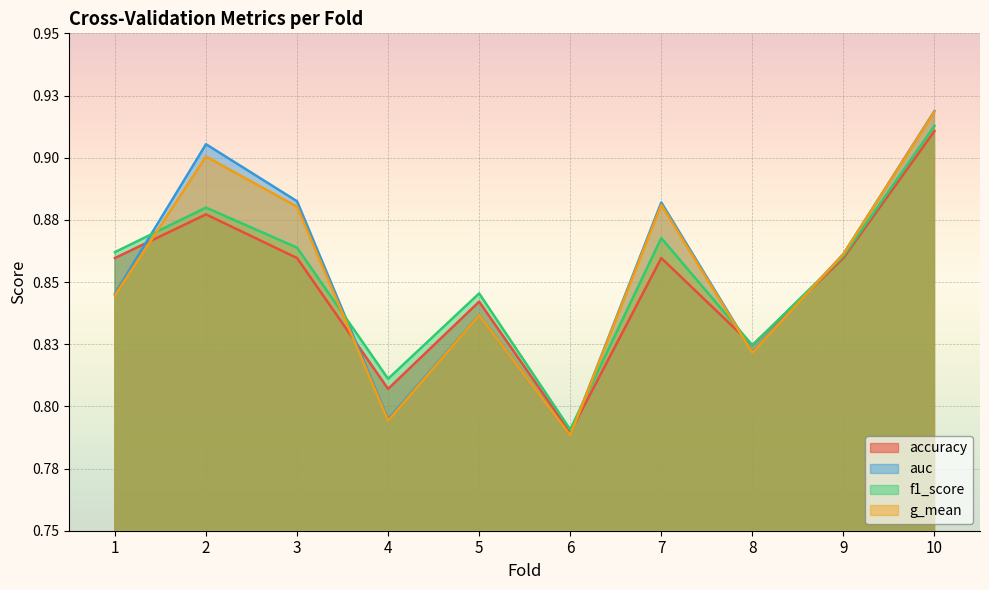

What is the difference between the auc values at 6 and 3?

0.1